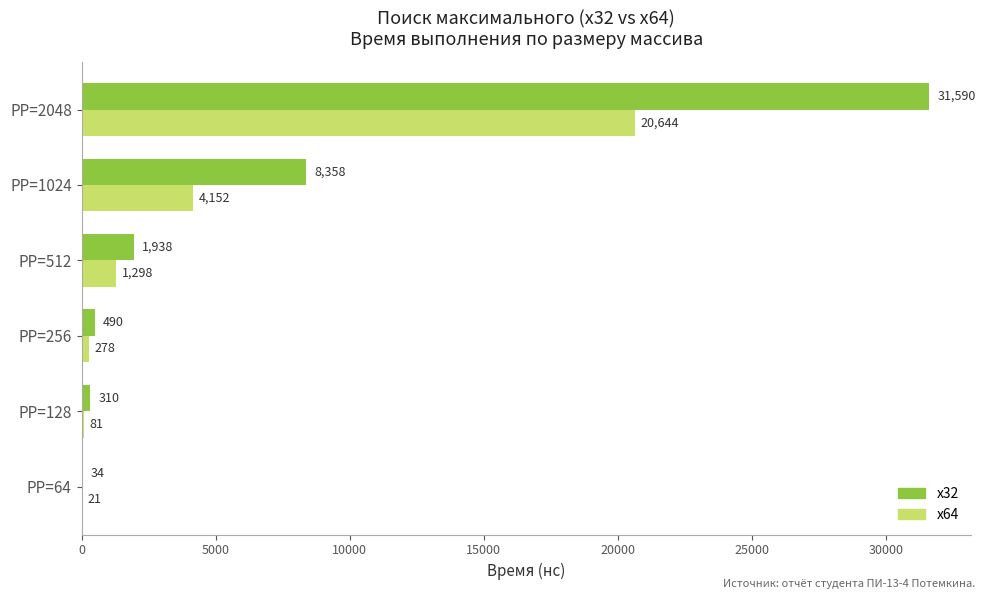

What is the greatest value displayed?

31590